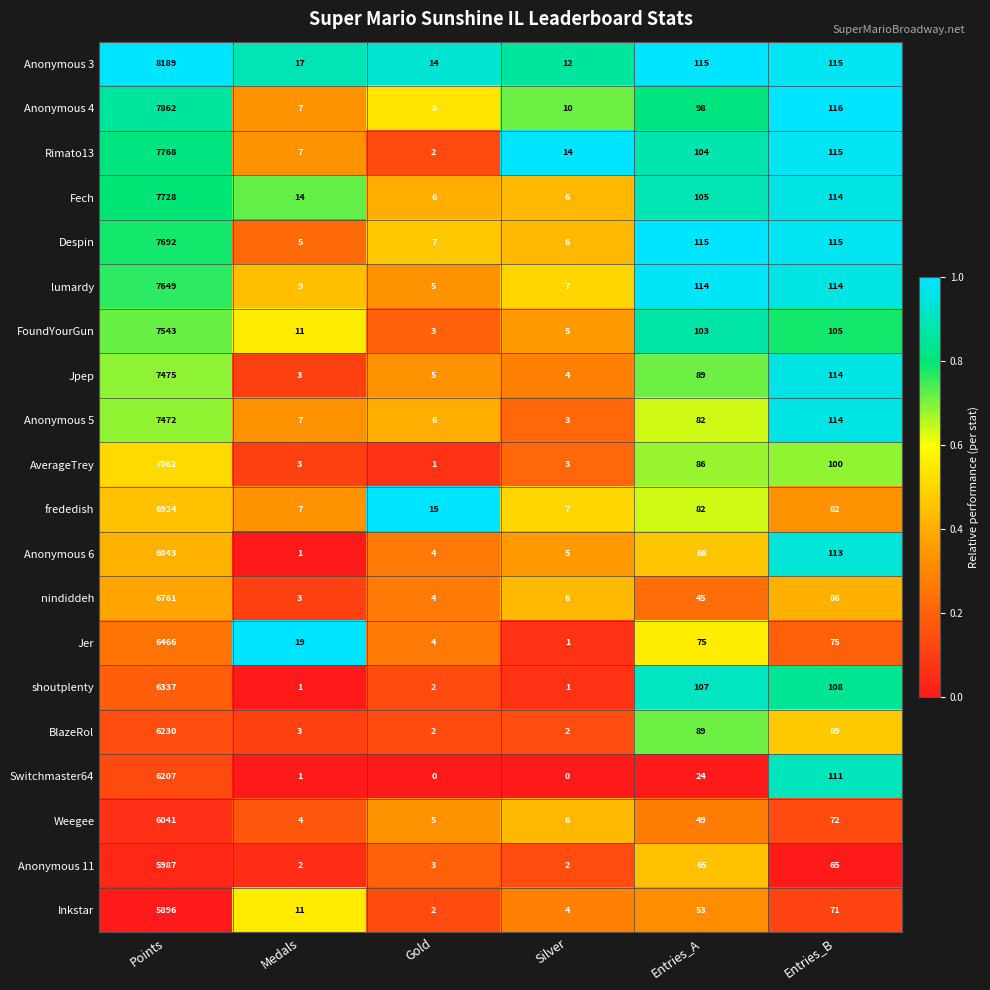

What is the total value across all series at Points?

140132